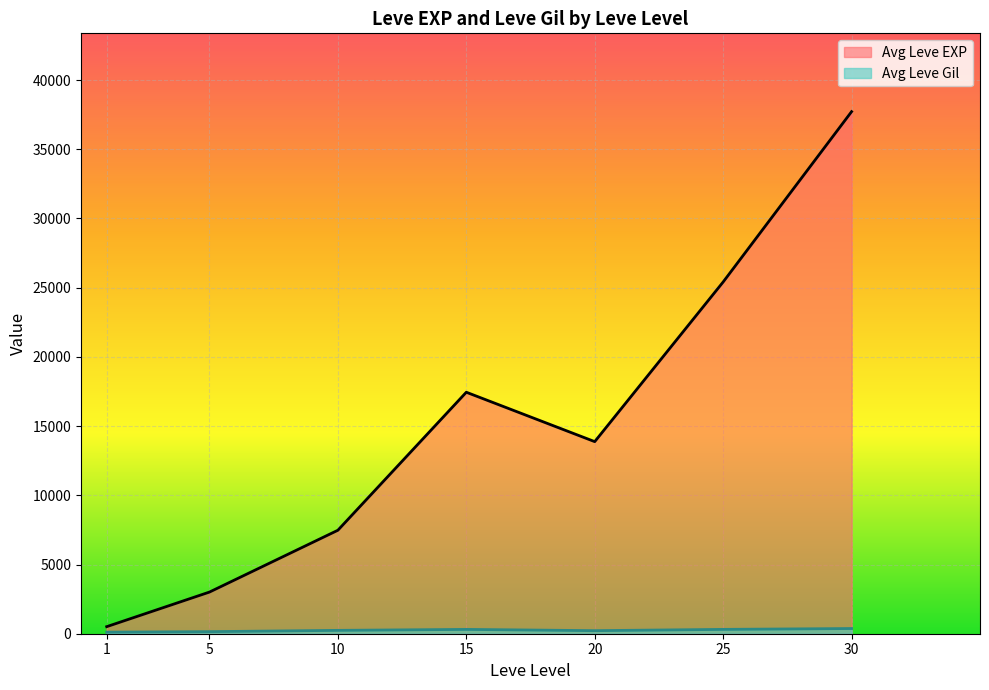

At which category is the sum across all series the highest?

30